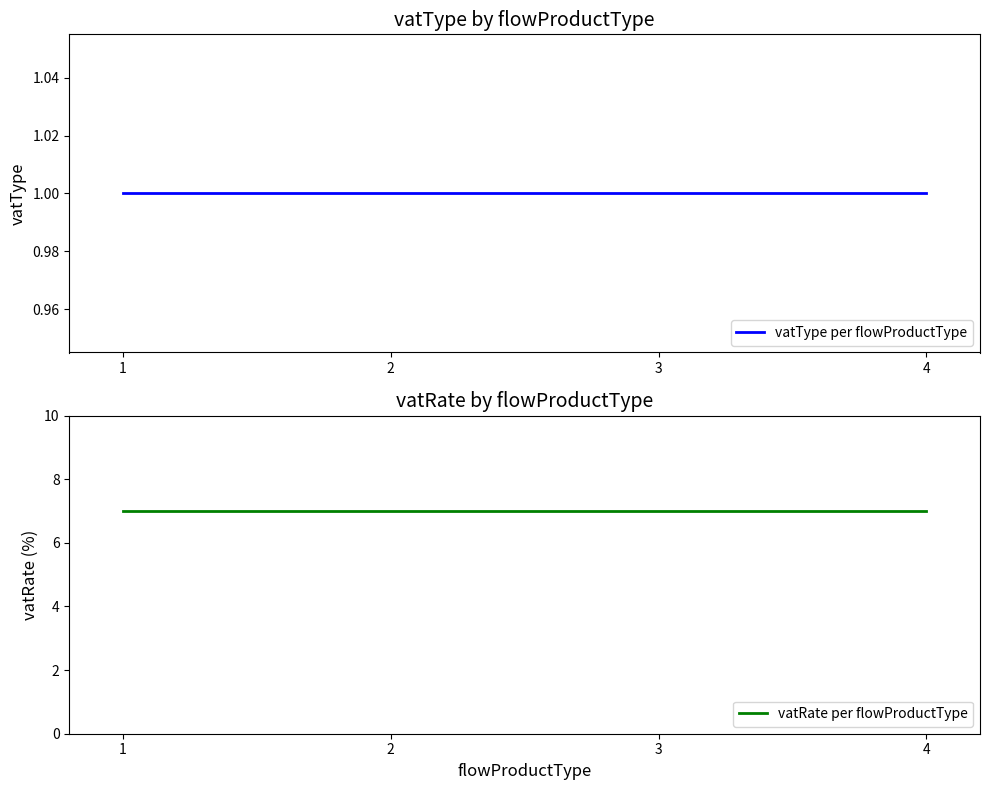

Reading right to left, extract all data points from this chart.

vatType per flowProductType: 4=1	3=1	2=1	1=1
vatRate per flowProductType: 4=7	3=7	2=7	1=7